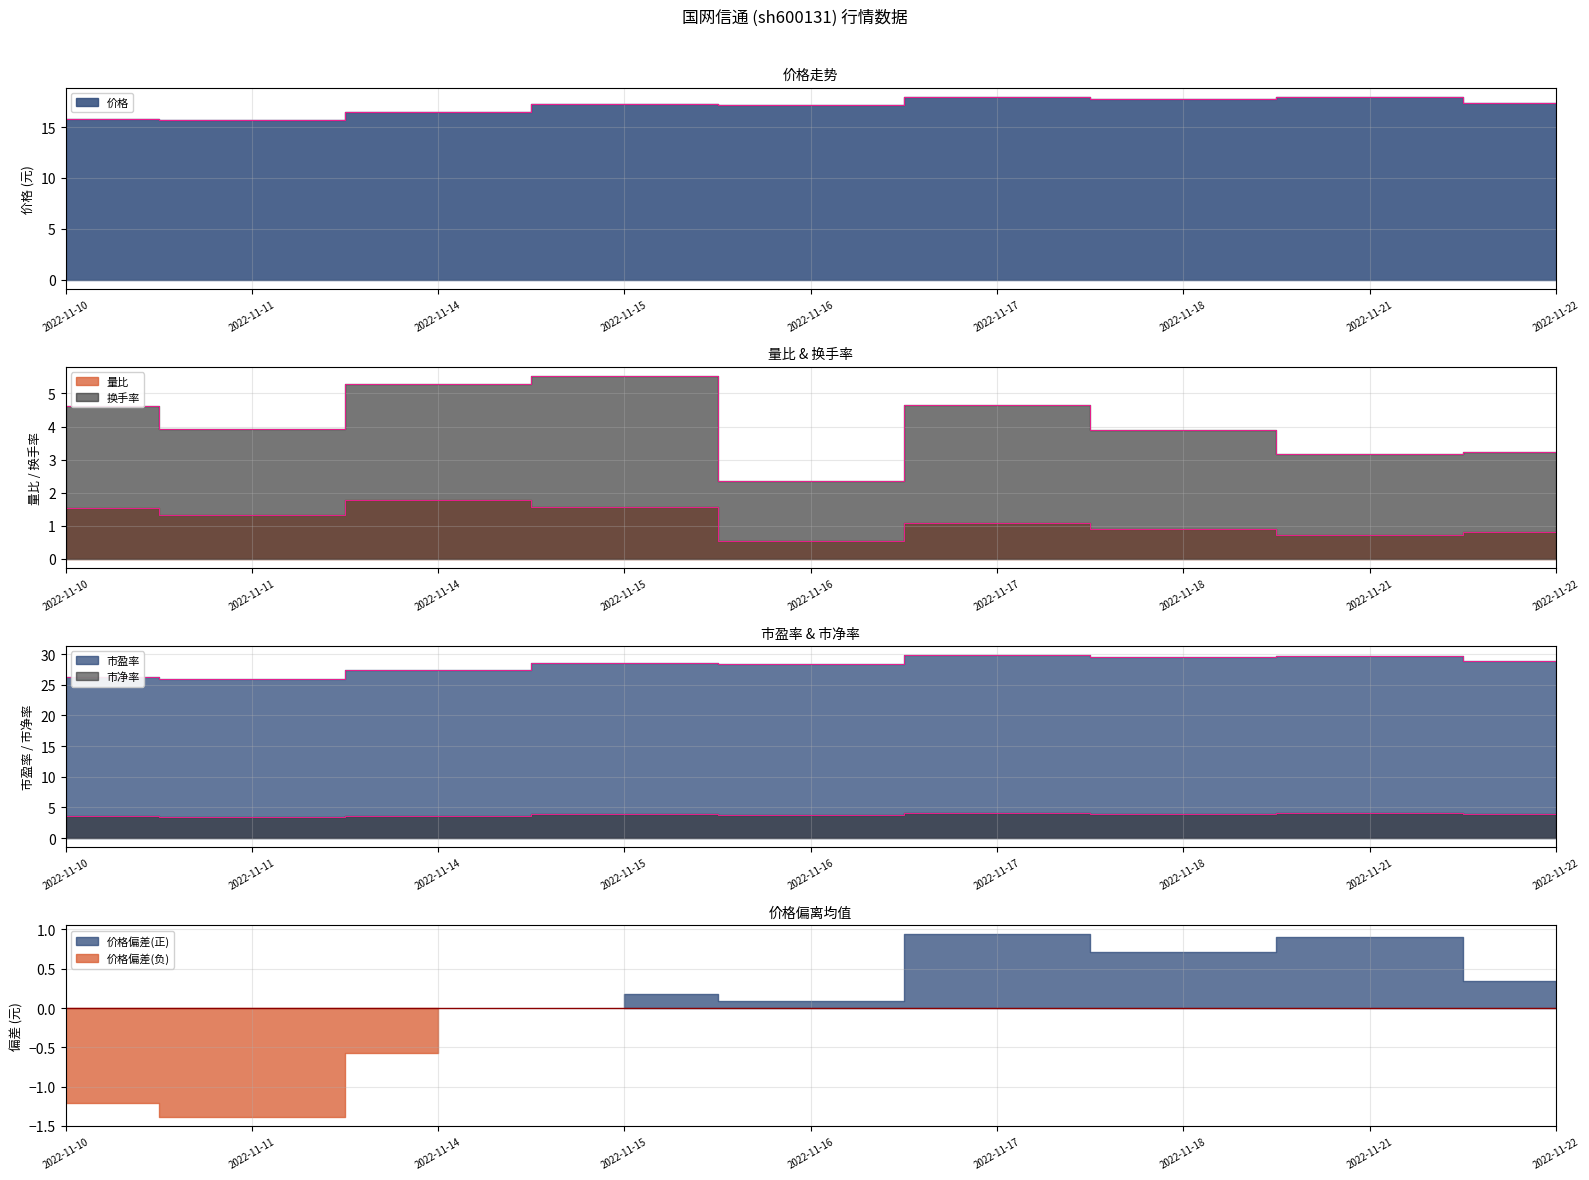

The 换手率 series shows 4.6 at 2022-11-10. True or false?

True